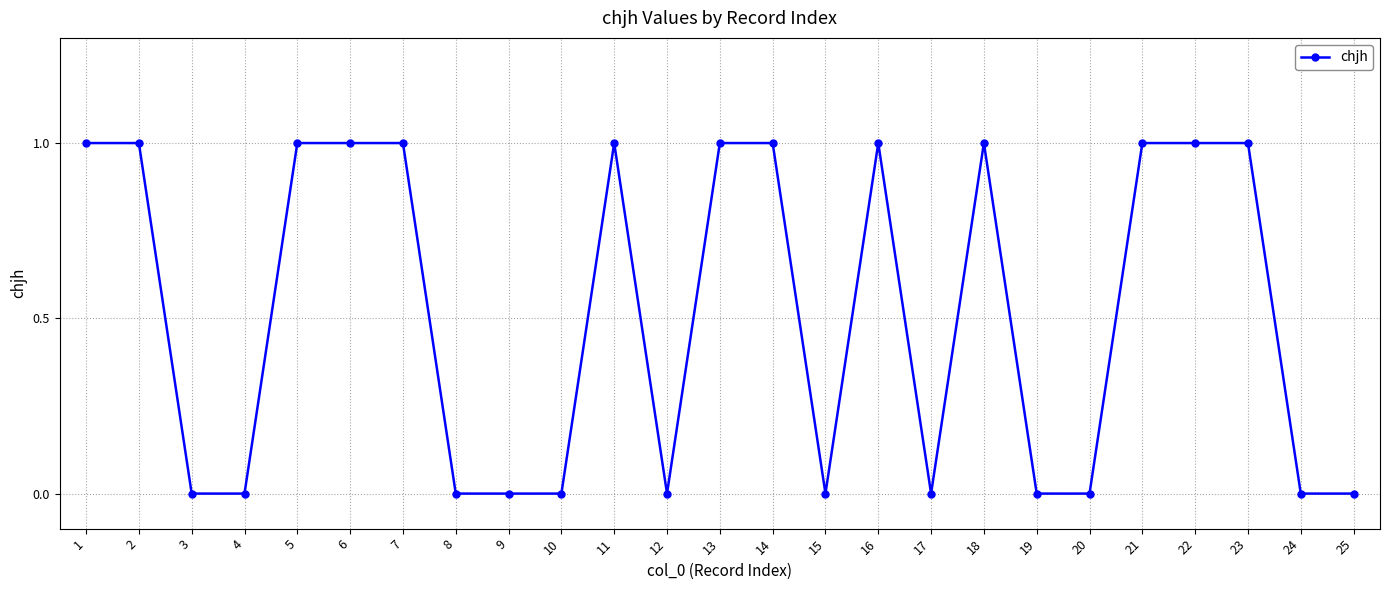

Reading left to right, transcribe all the data shown in this chart.

1=1	2=1	3=0	4=0	5=1	6=1	7=1	8=0	9=0	10=0	11=1	12=0	13=1	14=1	15=0	16=1	17=0	18=1	19=0	20=0	21=1	22=1	23=1	24=0	25=0